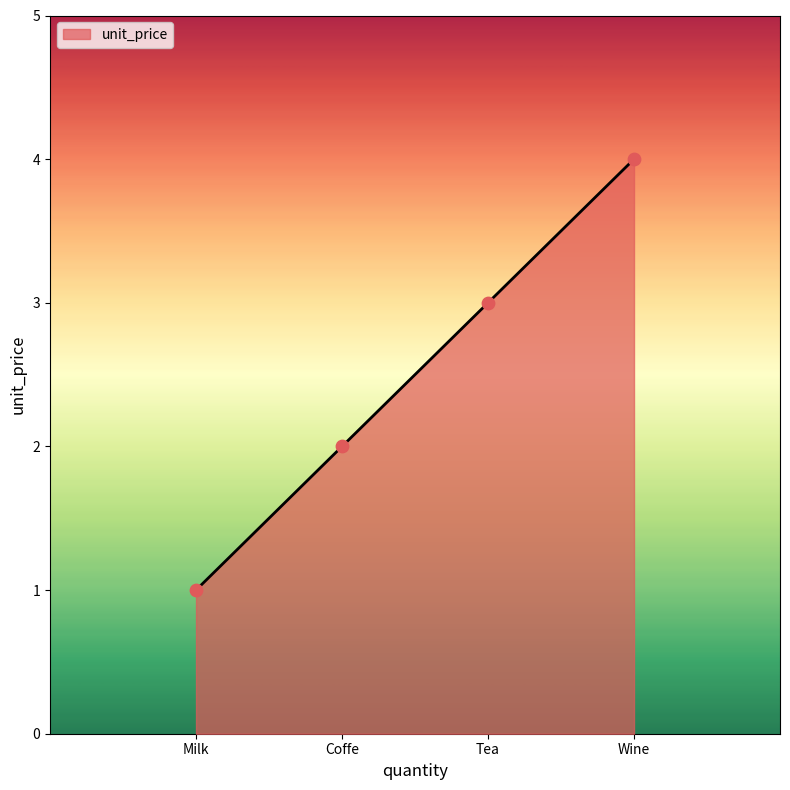

What is the ratio of the value at Coffe to the value at Tea?

0.7